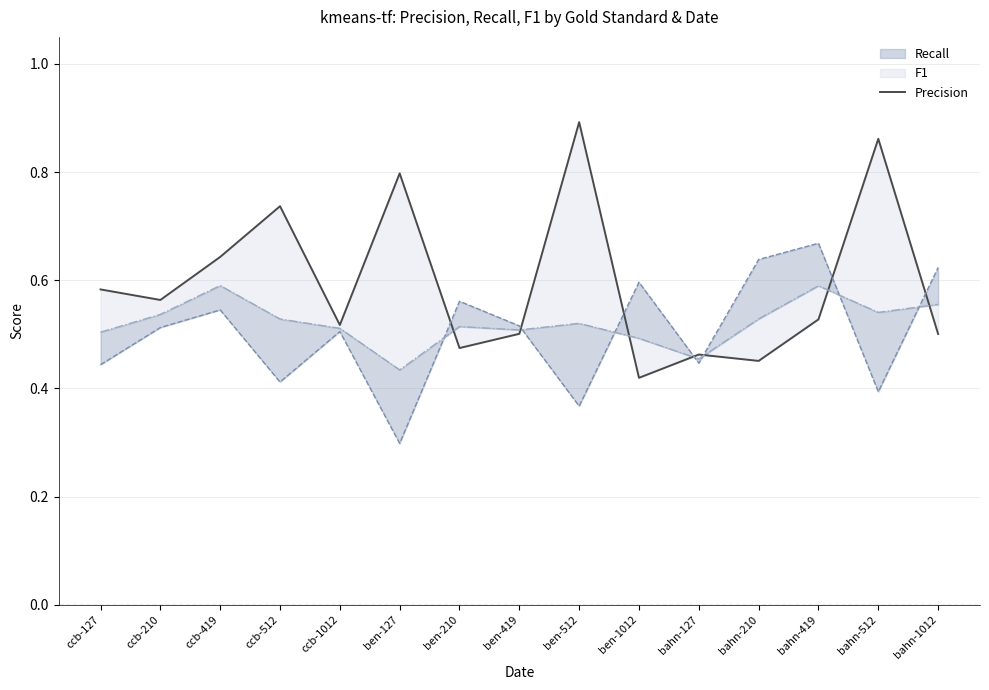

What is the difference between the second highest and minimum values?

0.4